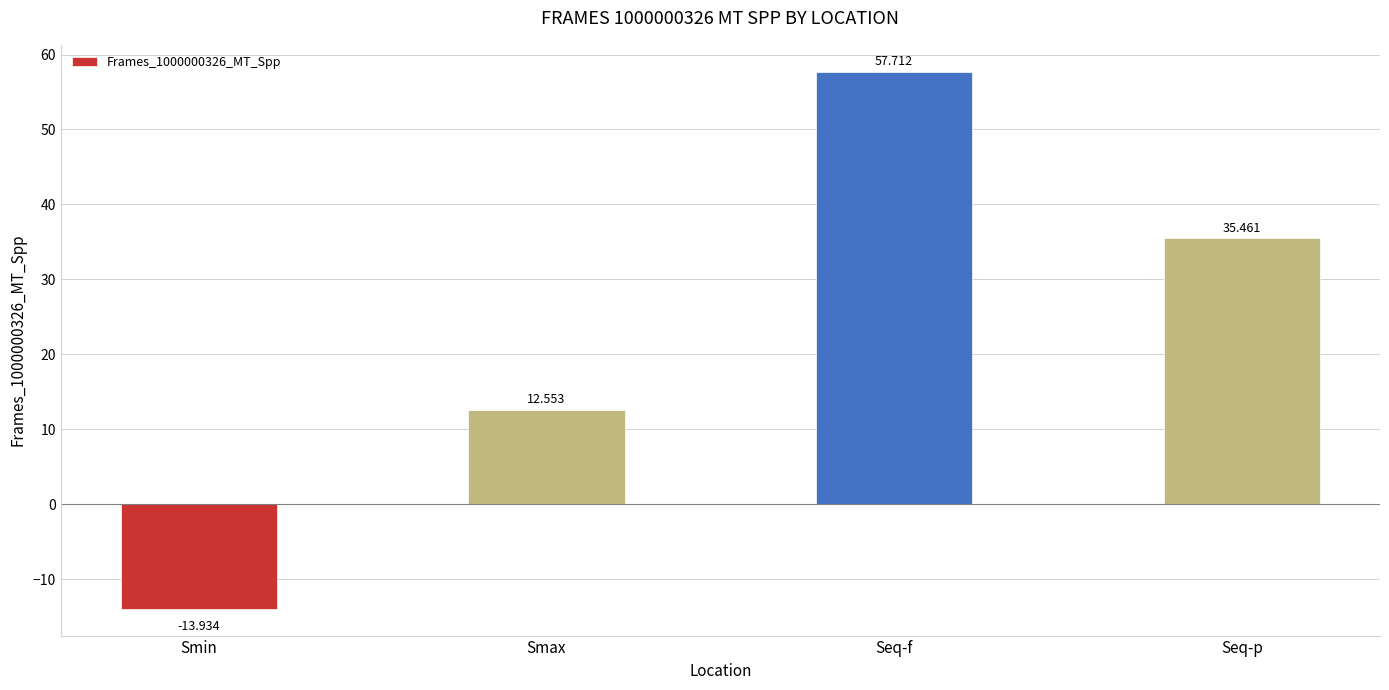

What is the difference between the values at Seq-p and Smax?

22.9